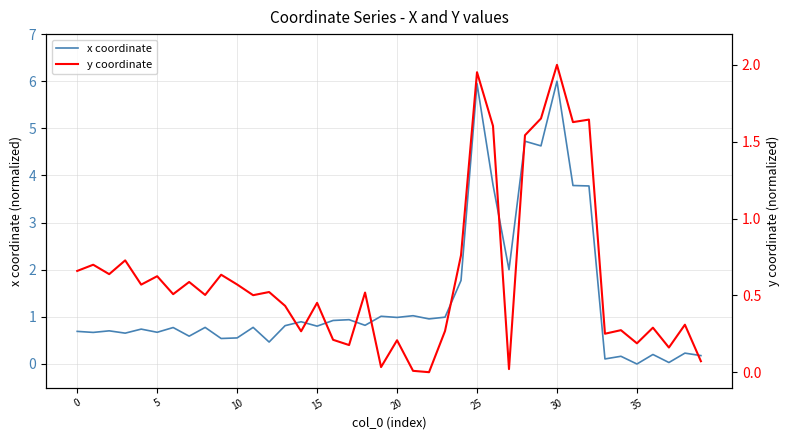

Which series has the largest range (max minus min)?

x coordinate